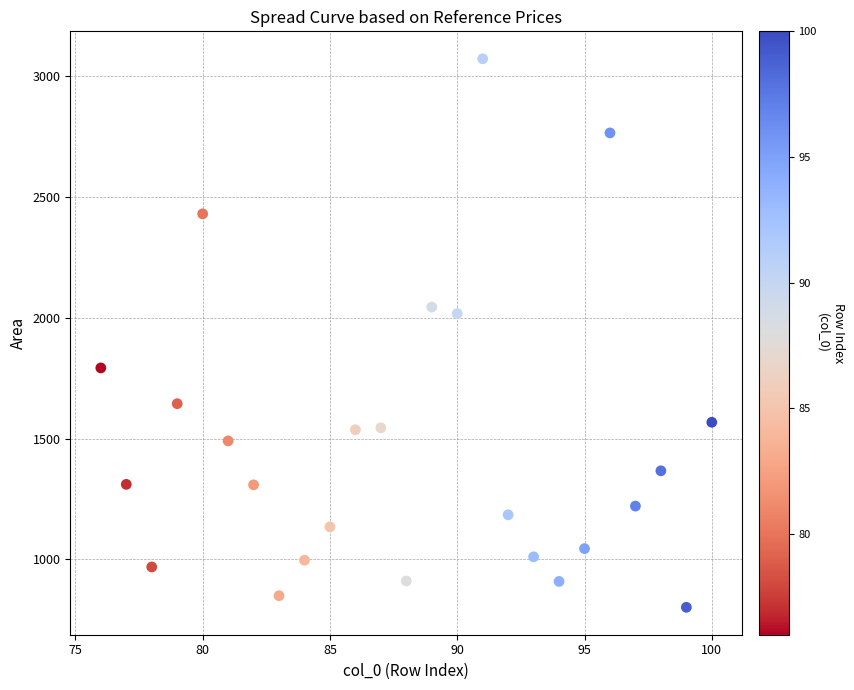

What is the range of X values (max minus min)?

24